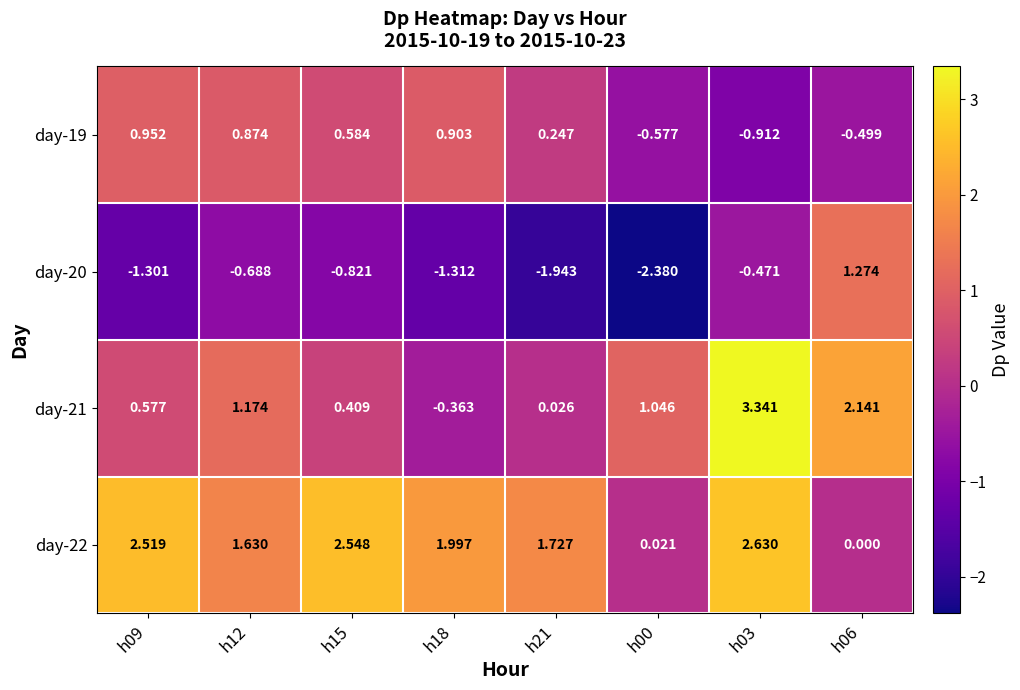

Is the value of day-22 at h12 greater than the value of day-20 at h18?

Yes